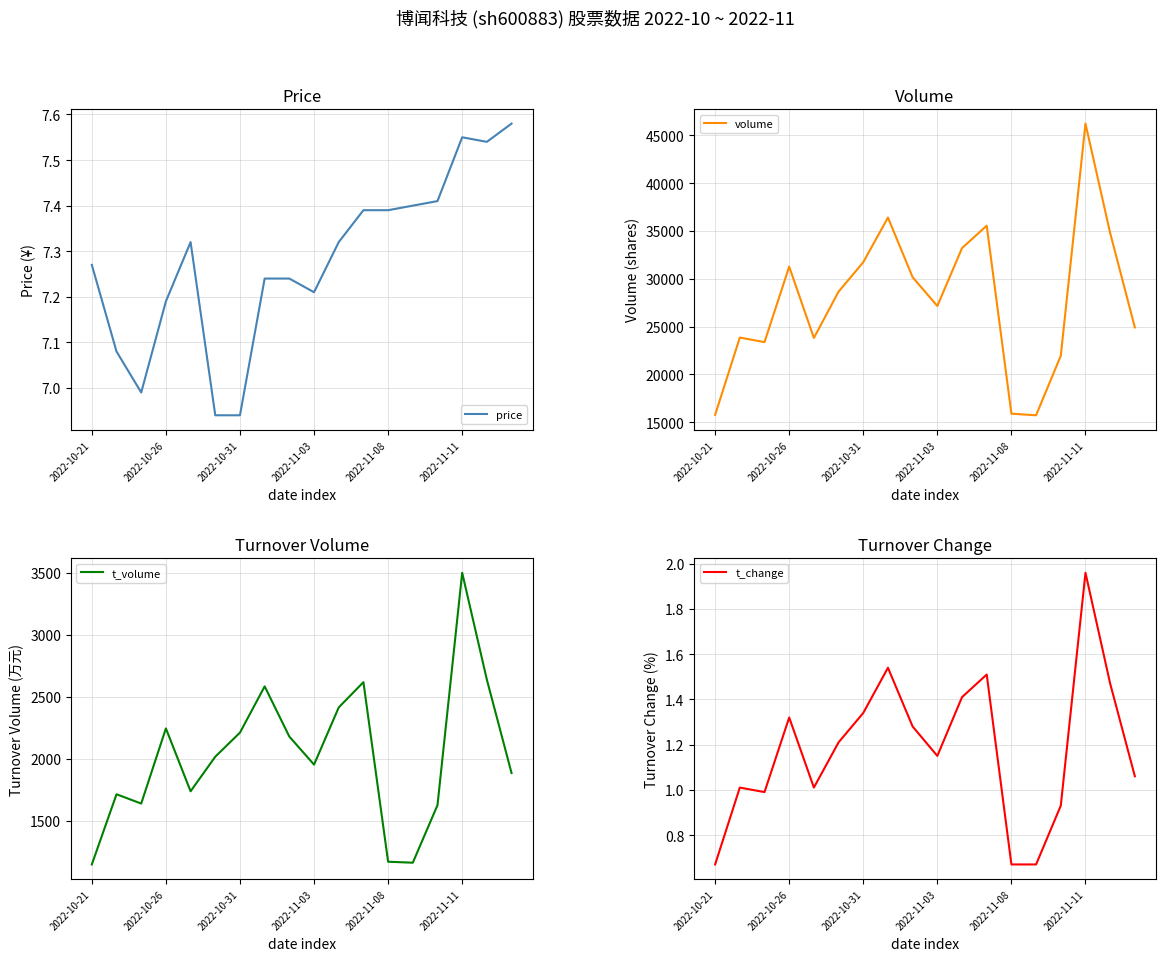

The t_change series shows 0.4 at 2022-10-21. True or false?

False